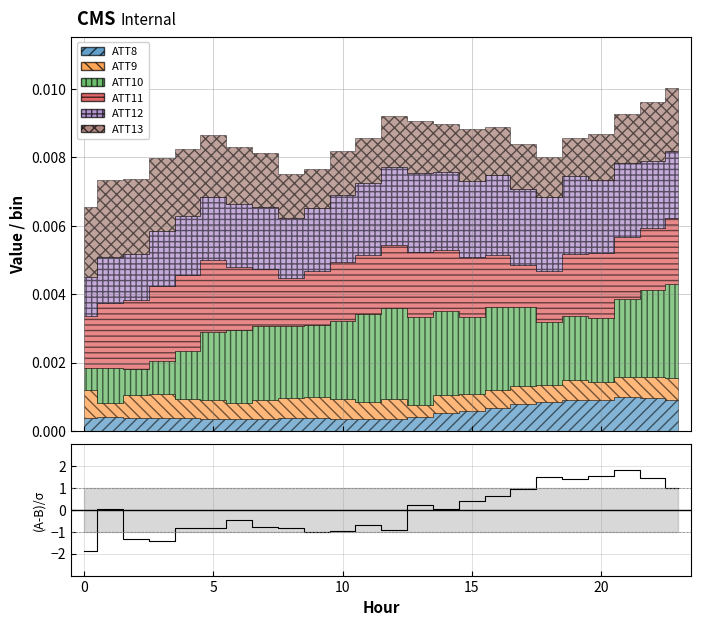

How many interior local valleys (lower than both neighbors) does the data have?

6